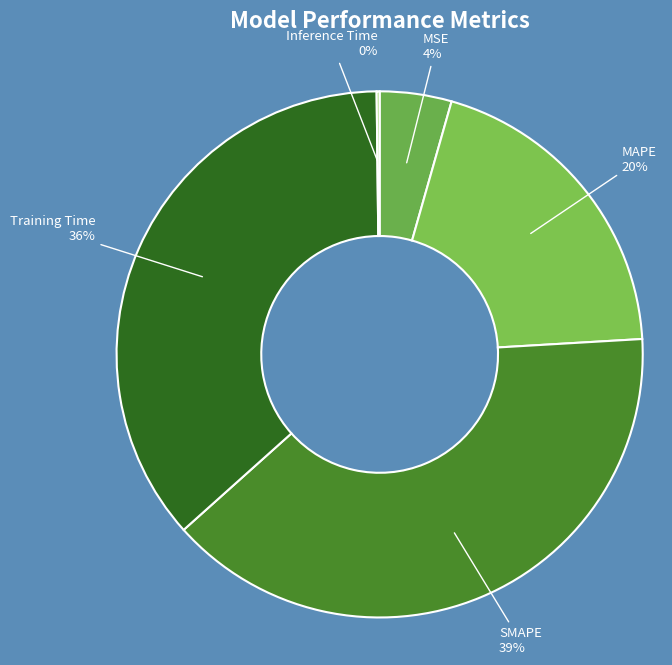

Does any single category account for the majority?

No